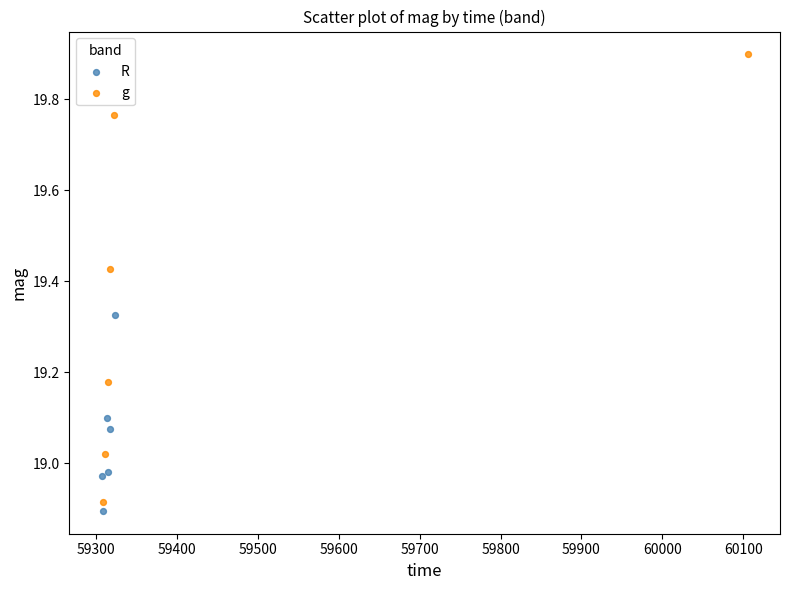

What are all the series names shown in the legend?

R, g